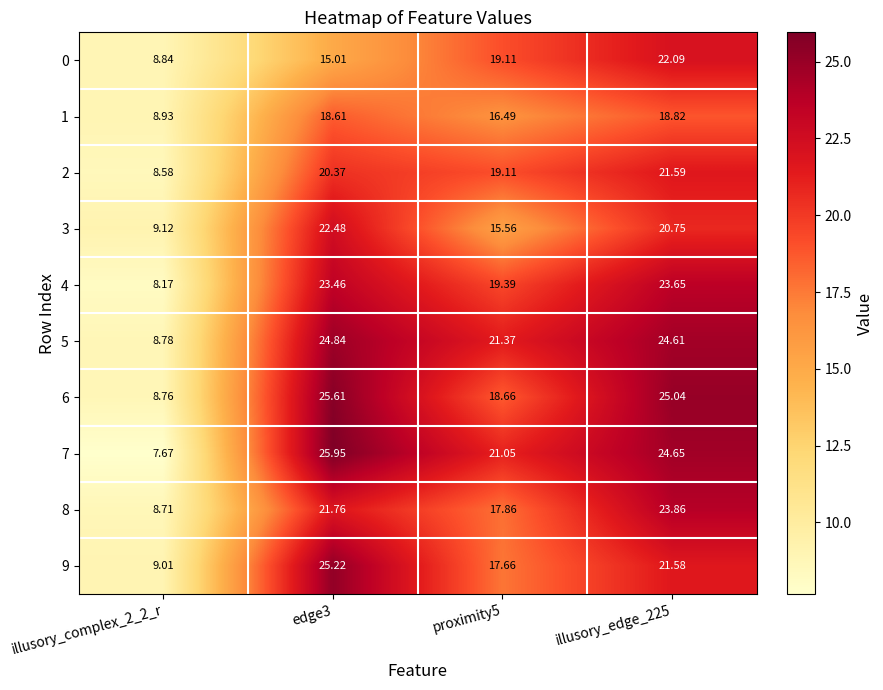

Is the value of 9 at edge3 greater than the value of 3 at proximity5?

Yes